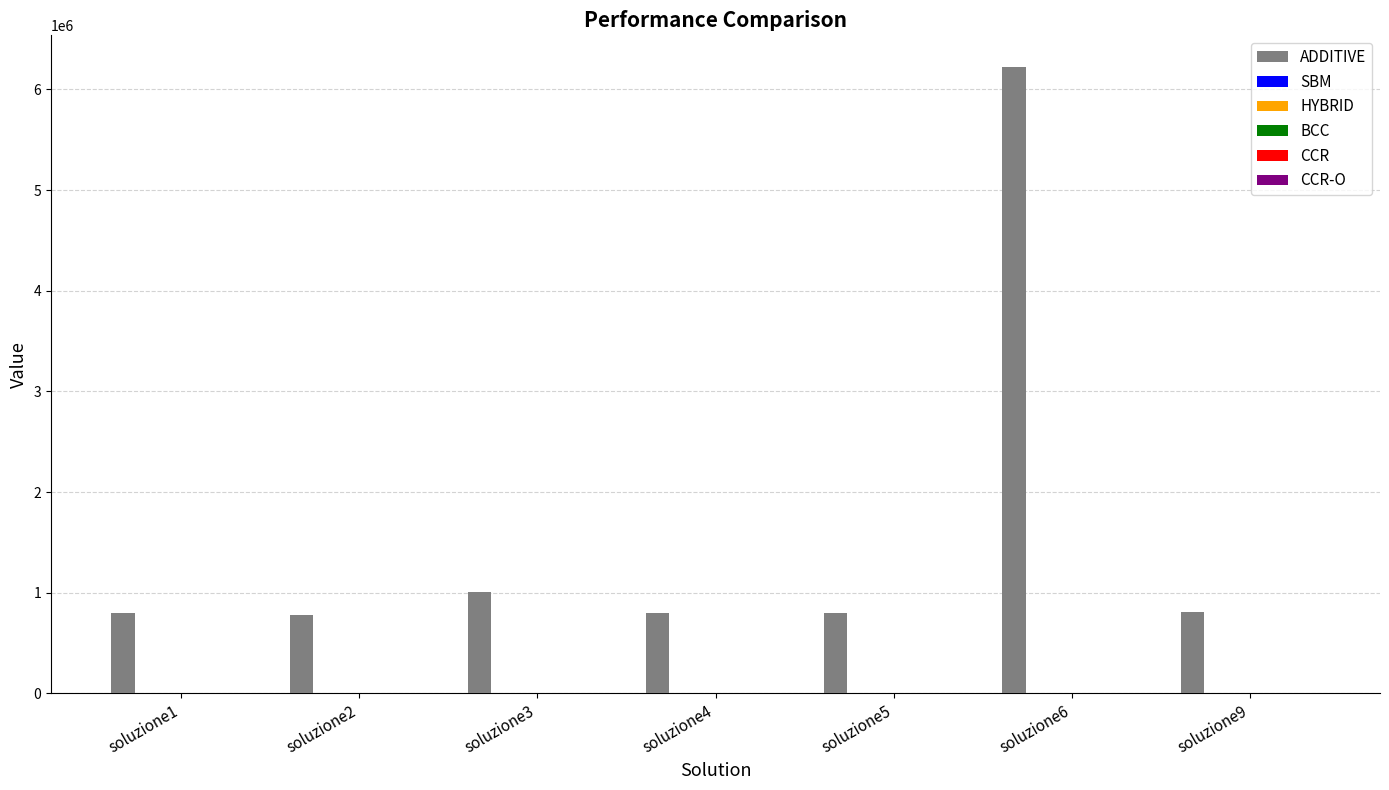

At which category is the sum across all series the highest?

soluzione6